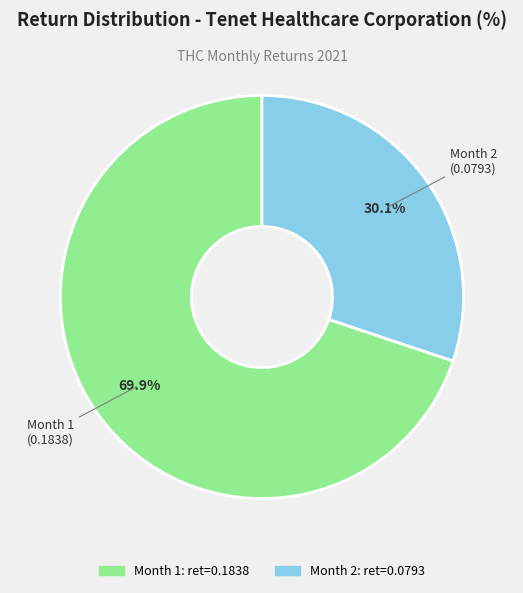

How many slices are in this pie chart?

2